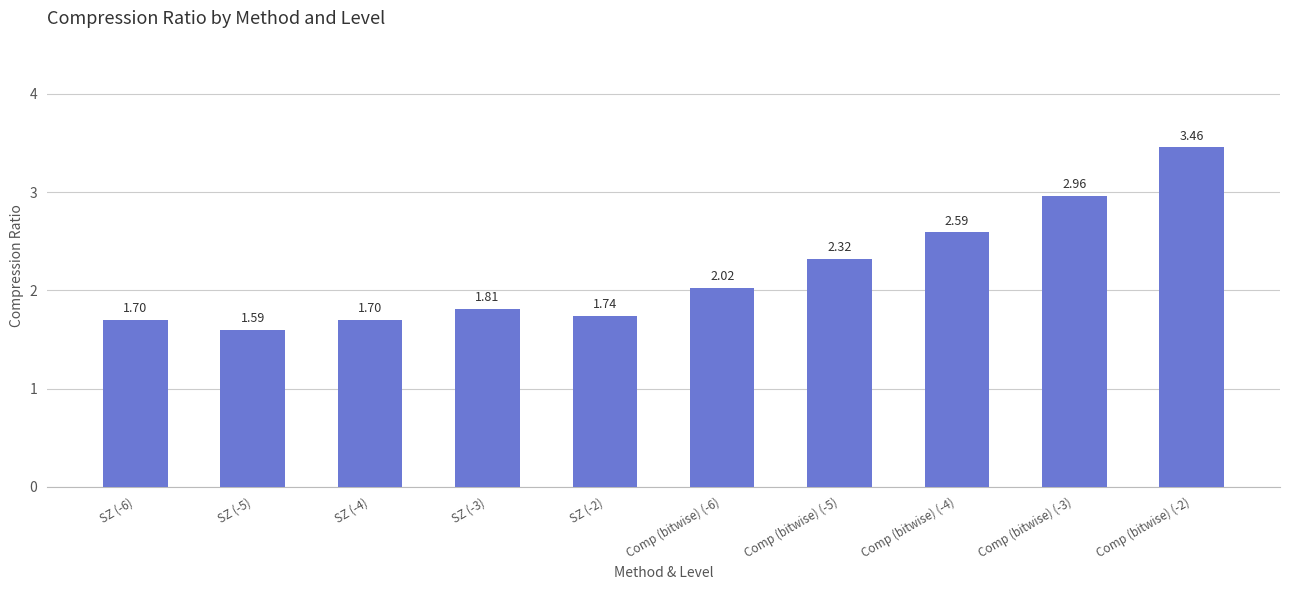

What is the sum of the values at SZ (-2) and SZ (-5)?

3.3